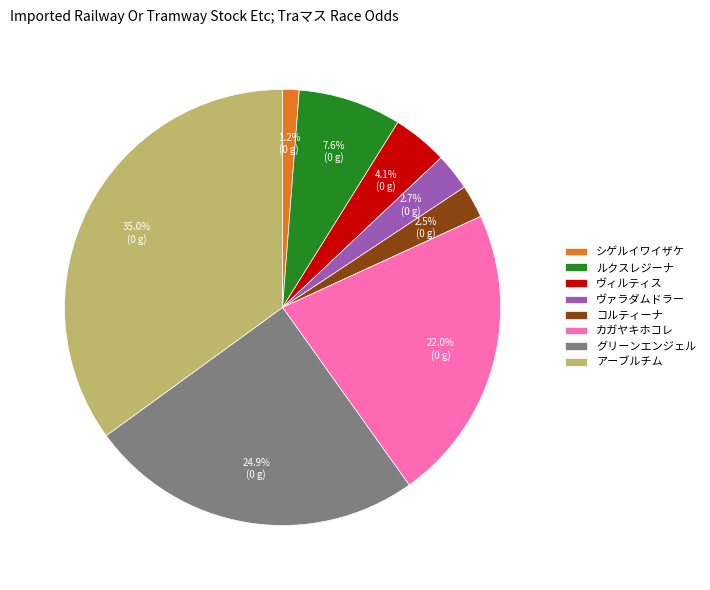

To the nearest percent, what is the difference between the largest and smallest slice percentages?

34%